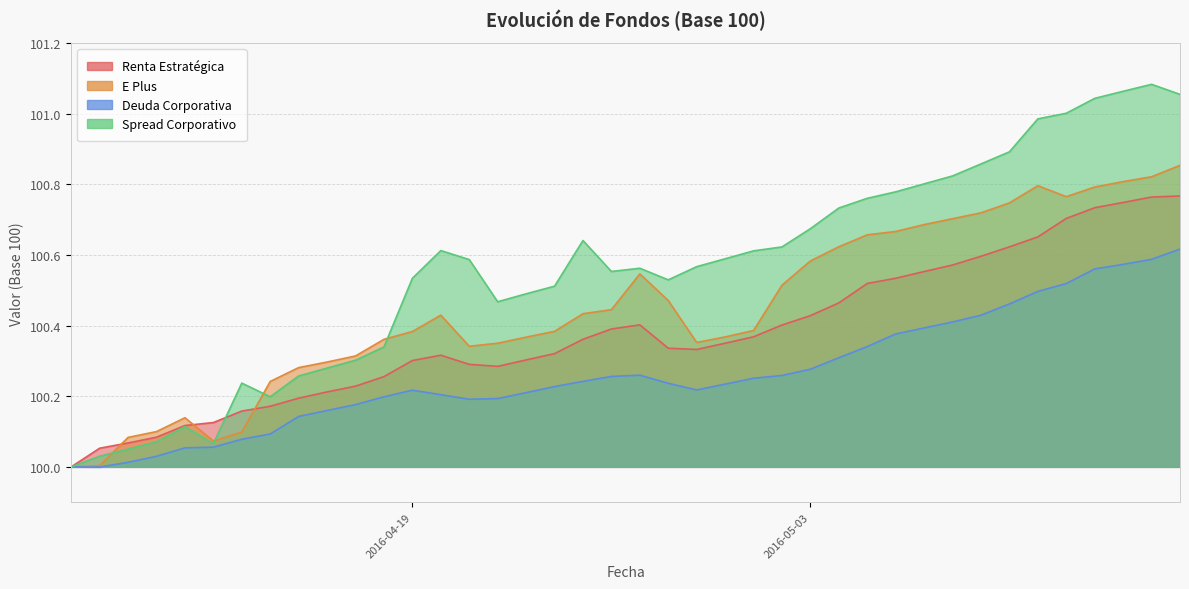

Reading left to right, list all the values displayed in this chart.

Renta Estratégica: 100.0	100.1	100.1	100.1	100.1	100.1	100.2	100.2	100.2	100.2	100.2	100.3	100.3	100.3	100.3	100.3	100.3	100.3	100.4	100.4	100.4	100.3	100.3	100.4	100.4	100.4	100.4	100.5	100.5	100.5	100.6	100.6	100.6	100.6	100.7	100.7	100.7	100.7	100.8	100.8
E Plus: 100.0	100.0	100.1	100.1	100.1	100.1	100.1	100.2	100.3	100.3	100.3	100.4	100.4	100.4	100.3	100.4	100.4	100.4	100.4	100.4	100.5	100.5	100.4	100.4	100.4	100.5	100.6	100.6	100.7	100.7	100.7	100.7	100.7	100.7	100.8	100.8	100.8	100.8	100.8	100.9
Deuda Corporativa: 100.0	100.0	100.0	100.0	100.1	100.1	100.1	100.1	100.1	100.2	100.2	100.2	100.2	100.2	100.2	100.2	100.2	100.2	100.2	100.3	100.3	100.2	100.2	100.2	100.3	100.3	100.3	100.3	100.3	100.4	100.4	100.4	100.4	100.5	100.5	100.5	100.6	100.6	100.6	100.6
Spread Corporativo: 100.0	100.0	100.1	100.1	100.1	100.1	100.2	100.2	100.3	100.3	100.3	100.3	100.5	100.6	100.6	100.5	100.5	100.5	100.6	100.6	100.6	100.5	100.6	100.6	100.6	100.6	100.7	100.7	100.8	100.8	100.8	100.8	100.9	100.9	101.0	101.0	101.0	101.1	101.1	101.1